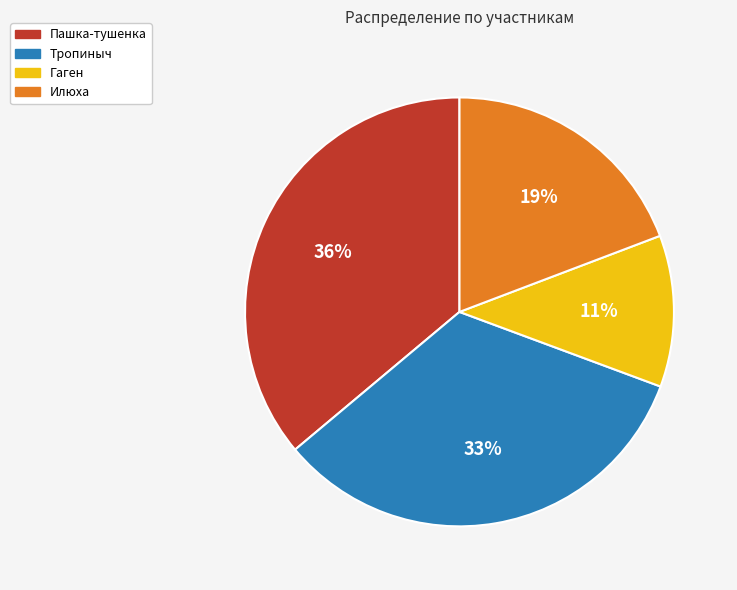

To the nearest percent, what percentage of the pie is Тропиныч?

33%